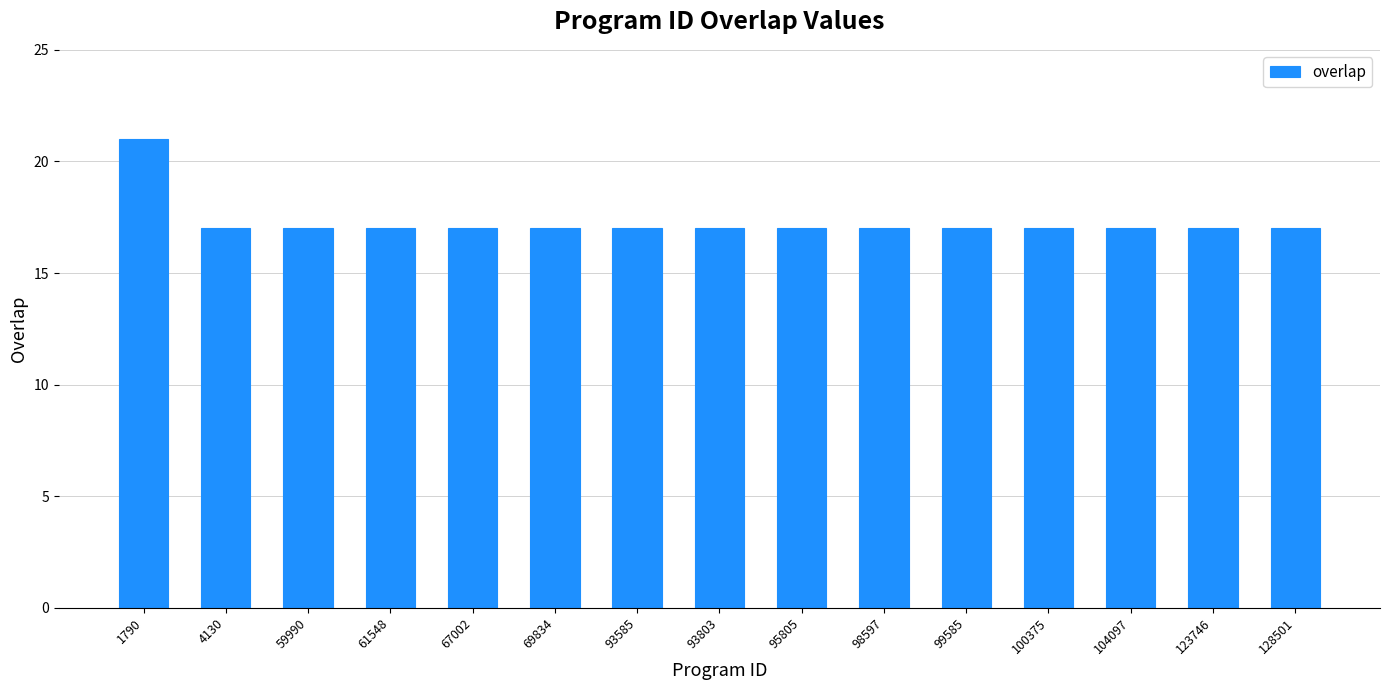

What is the sum of all values?

259